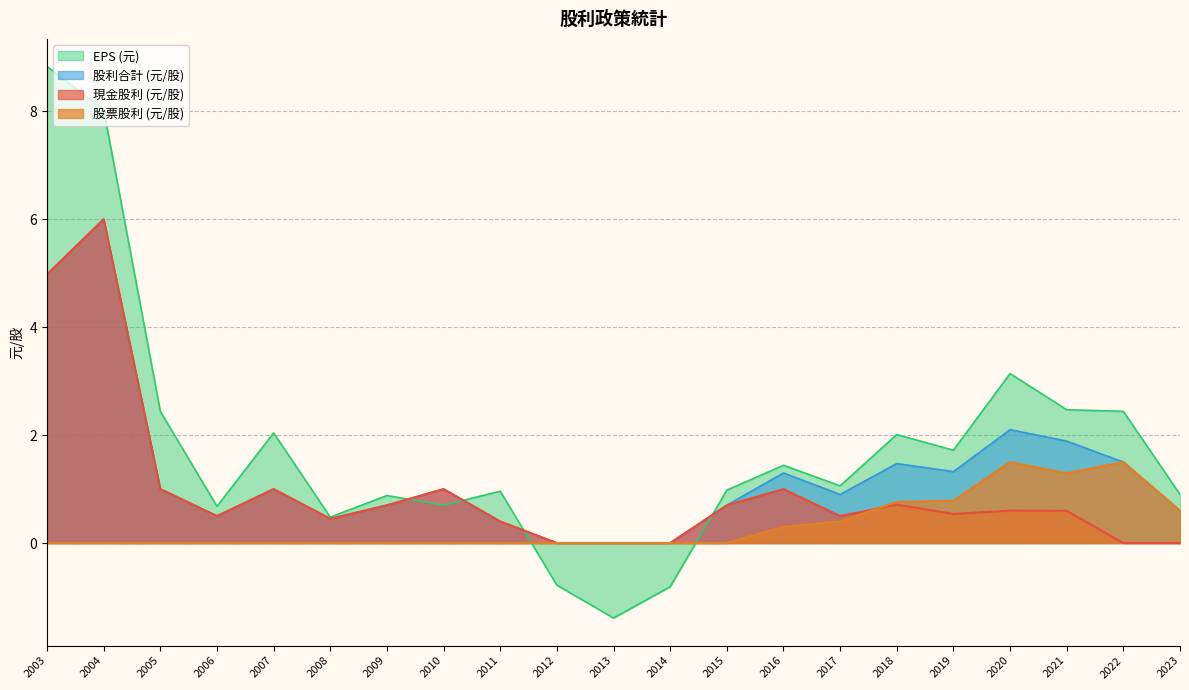

Which has a higher value, 2014 or 2007?

2007